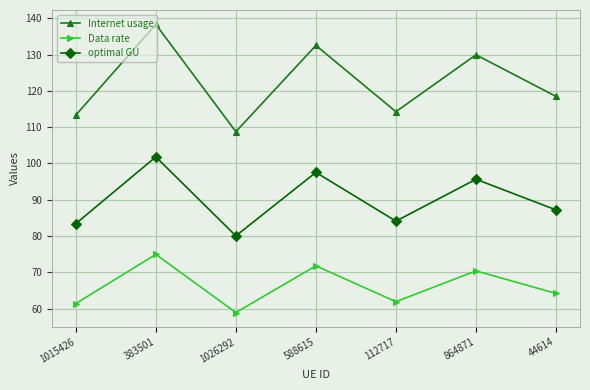

How many data points does each series have?

7